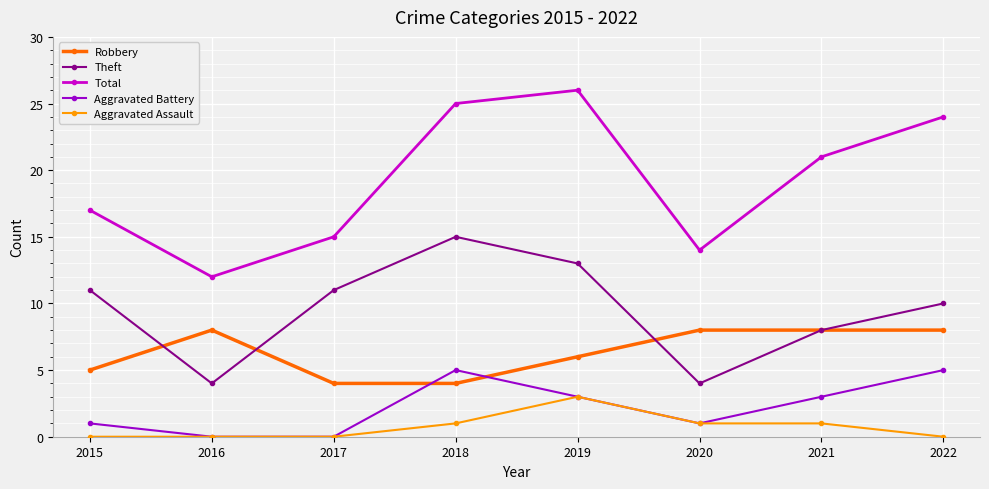

Reading right to left, what are all the values shown in this chart?

Robbery: 8	8	8	6	4	4	8	5
Theft: 10	8	4	13	15	11	4	11
Total: 24	21	14	26	25	15	12	17
Aggravated Battery: 5	3	1	3	5	0	0	1
Aggravated Assault: 0	1	1	3	1	0	0	0